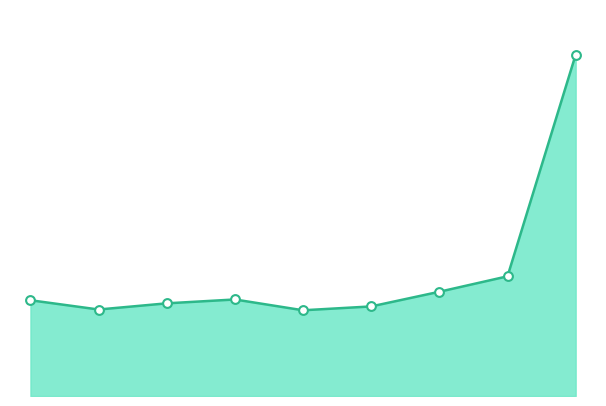

How many lines are shown in the chart?

1